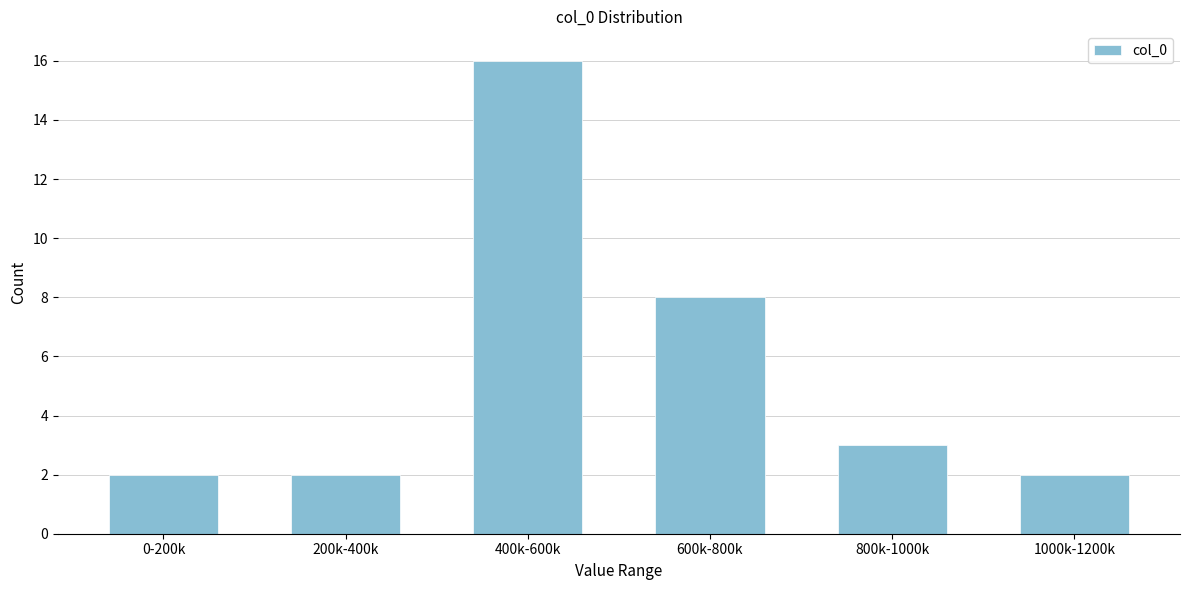

Reading left to right, list all the values displayed in this chart.

2	2	16	8	3	2